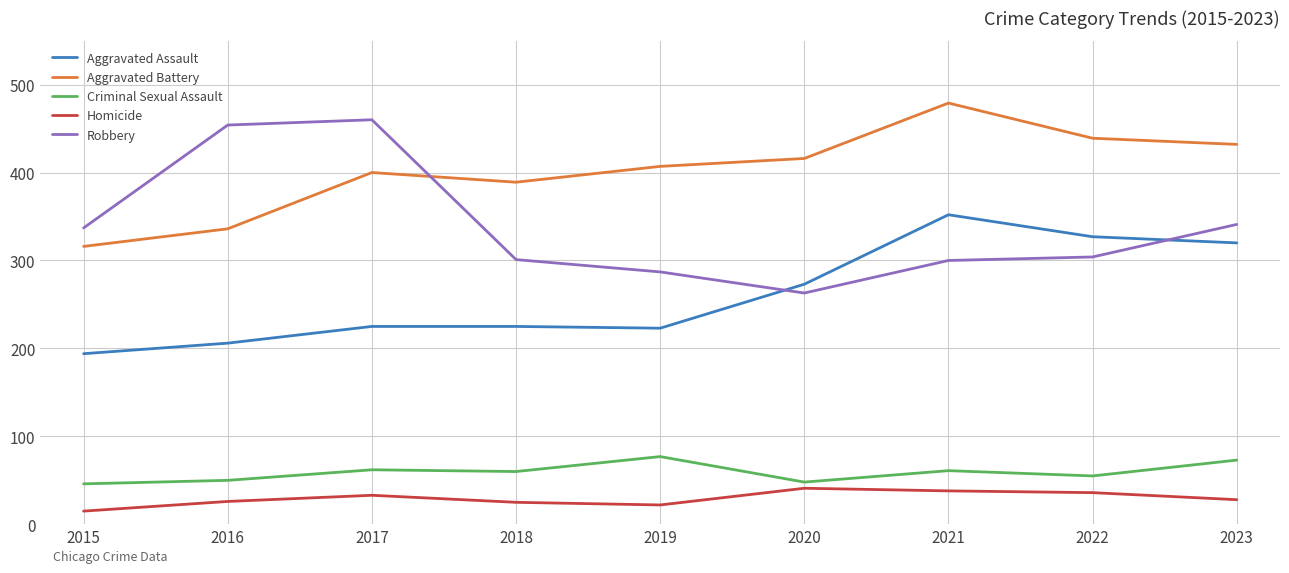

Which series has the largest total across all categories?

Aggravated Battery